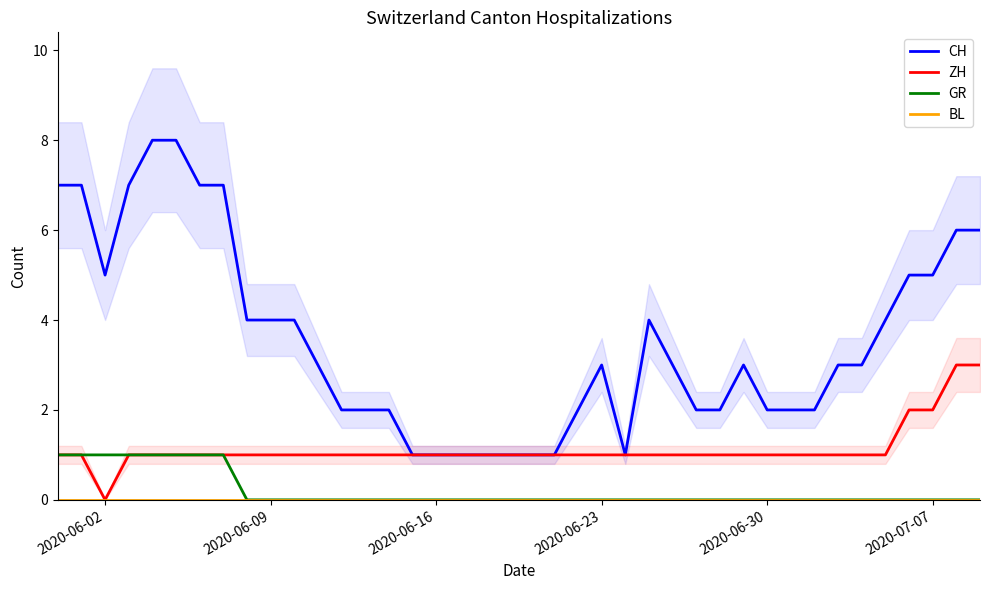

The GR series shows 1 at 2020-06-02. True or false?

True